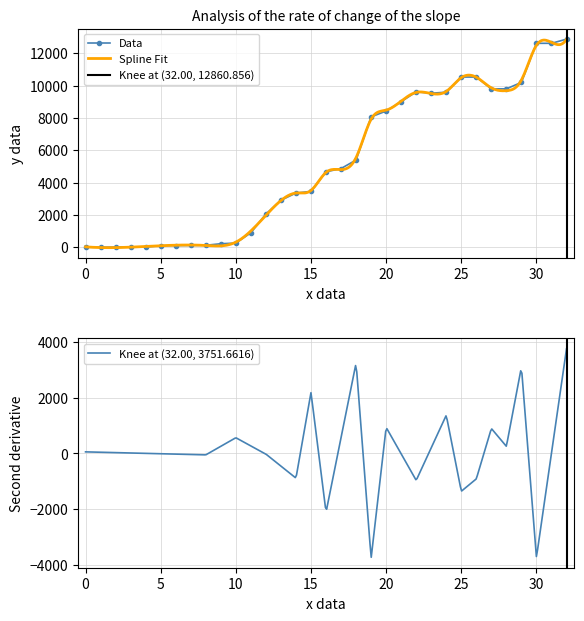

What is the maximum value for Data?

12872